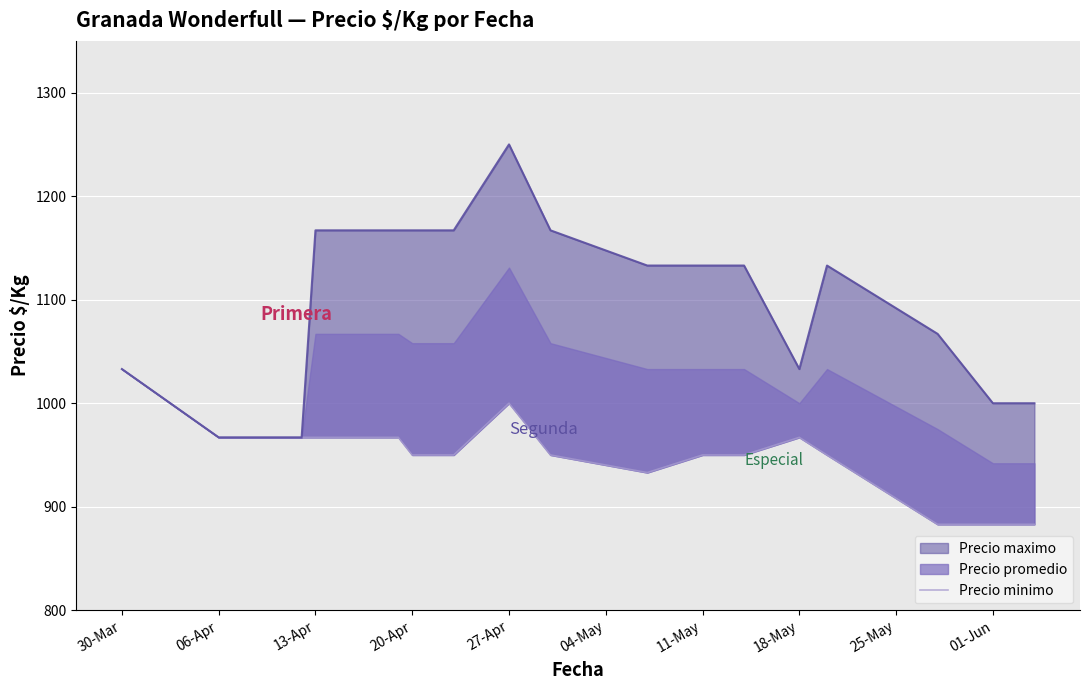

True or false: the data has more than 0 interior local peaks.

True